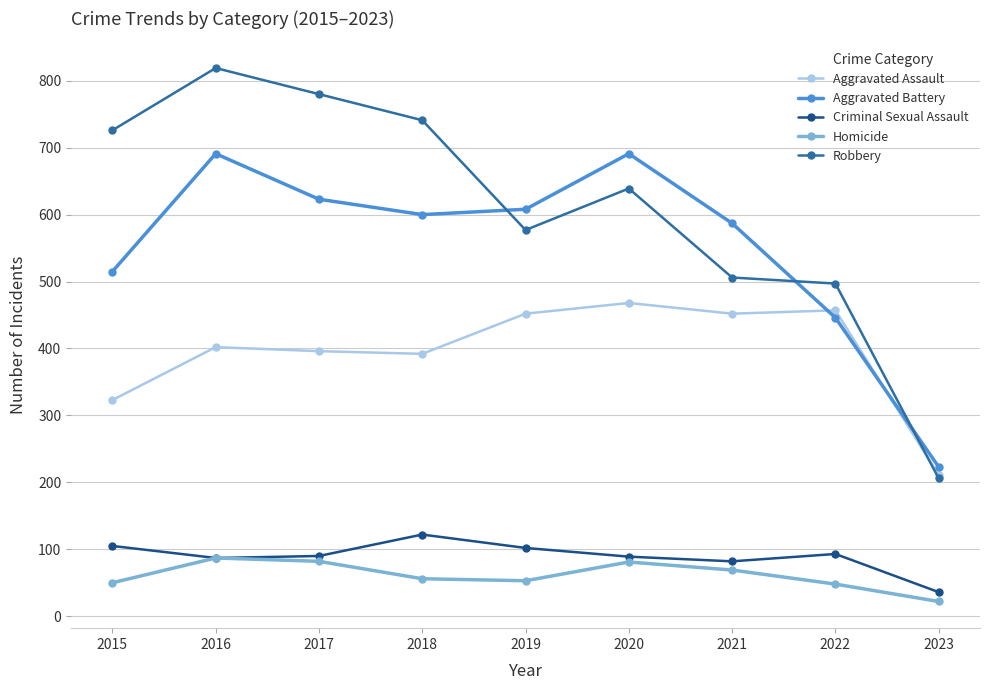

True or false: Homicide and Robbery cross at least once.

False